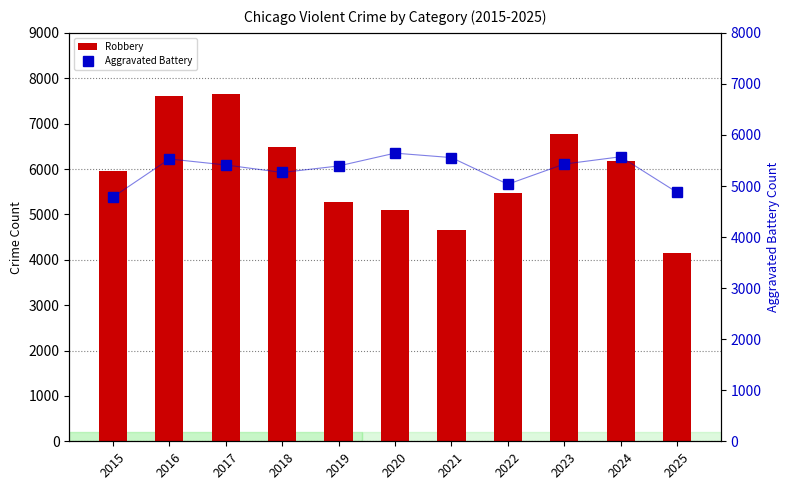

What is the sum of all Robbery values?

65299